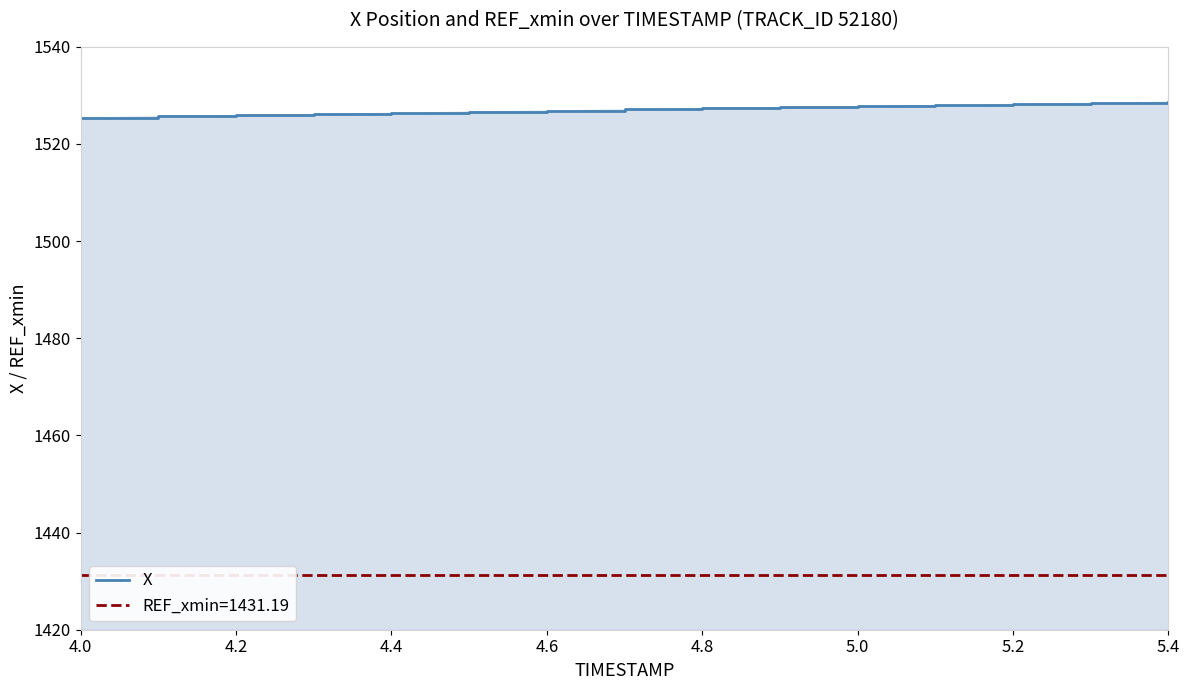

What is the greatest value displayed?

1528.7